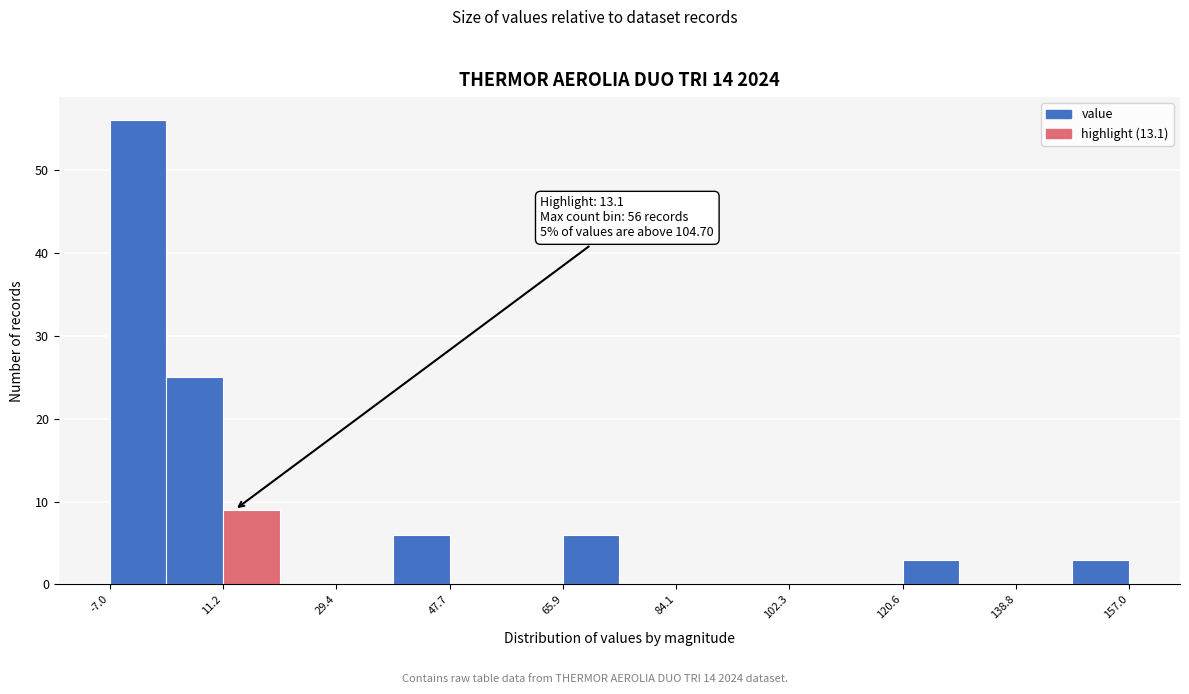

Over which range of the x-axis is the bar tallest?

-6 to 2